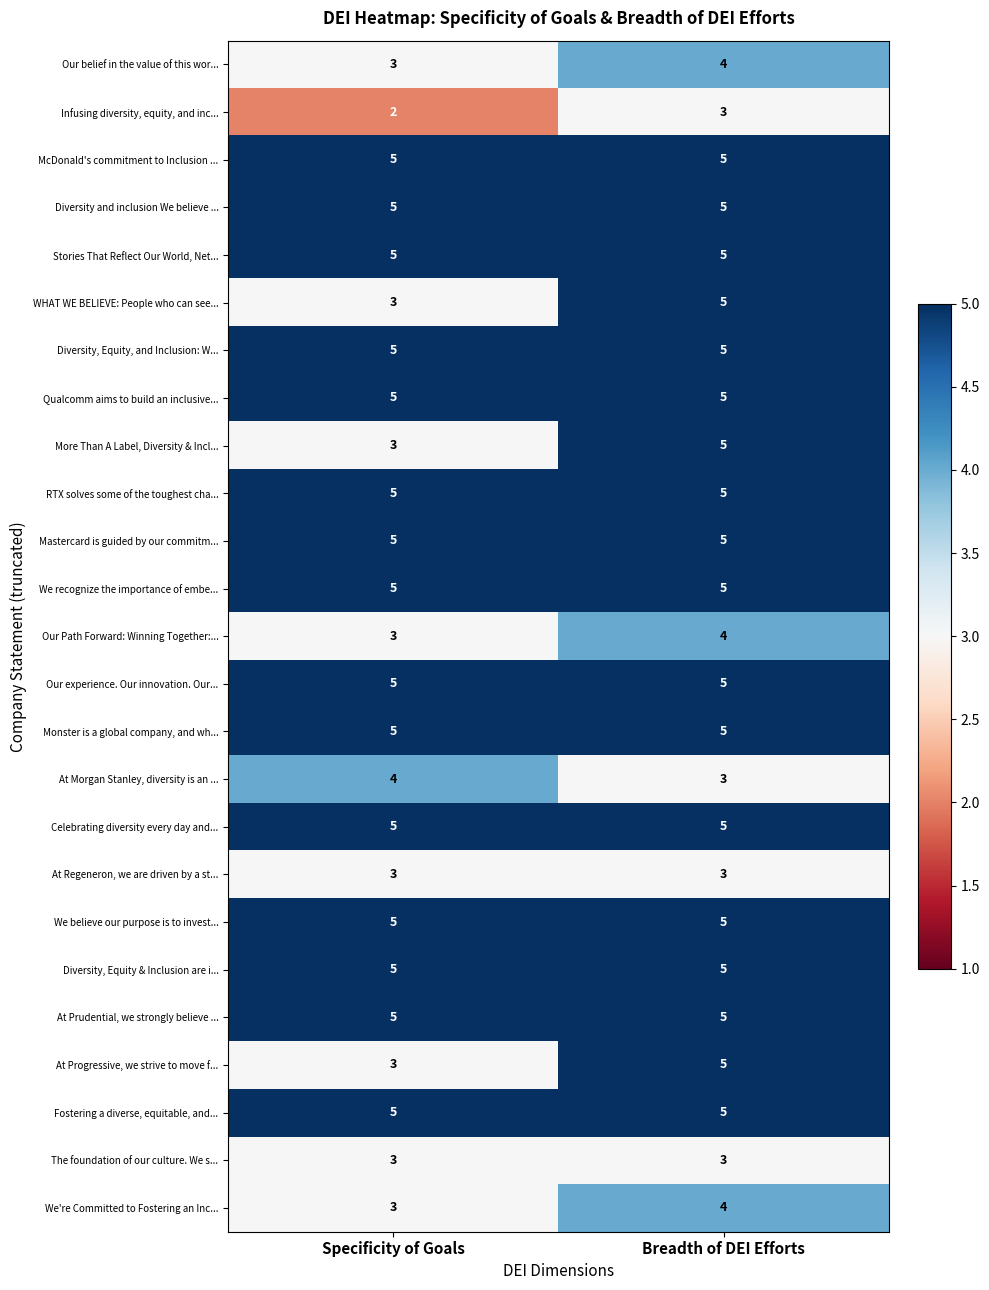

Is it true that Our Path Forward: Winning Together:... equals 6 at Breadth of DEI Efforts?

False